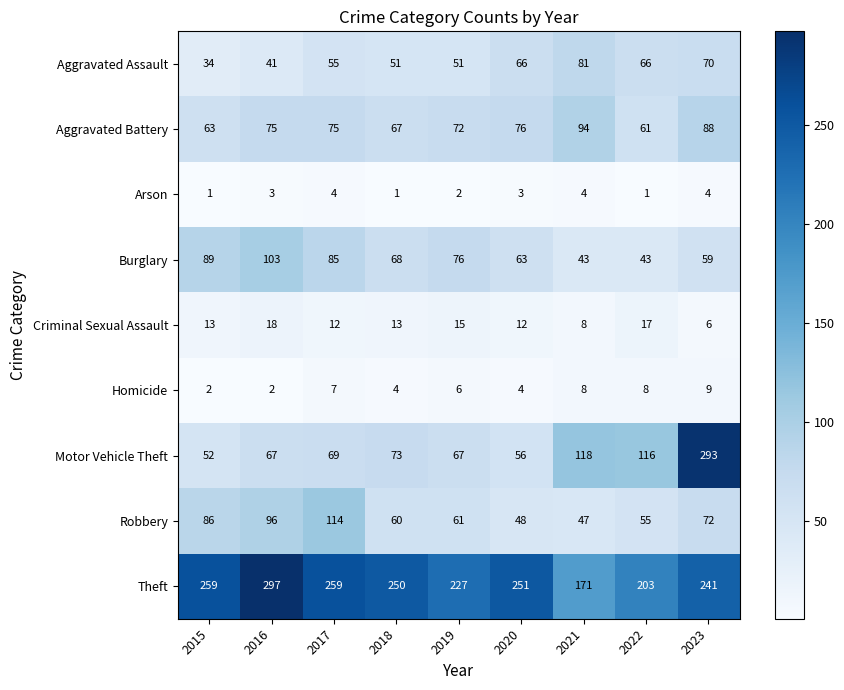

The Aggravated Battery series shows 16 at 2018. True or false?

False